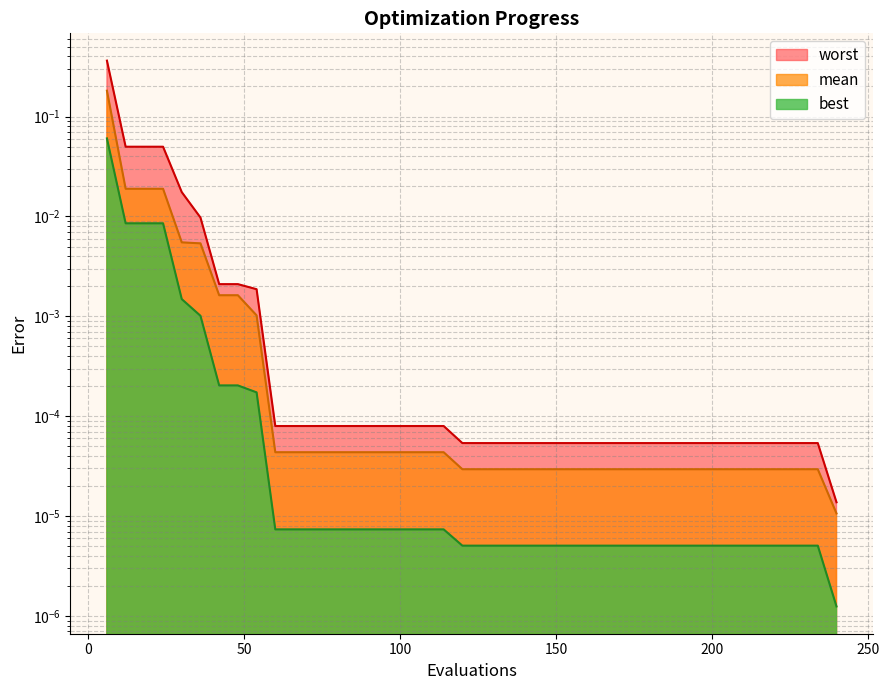

How many lines are shown in the chart?

3